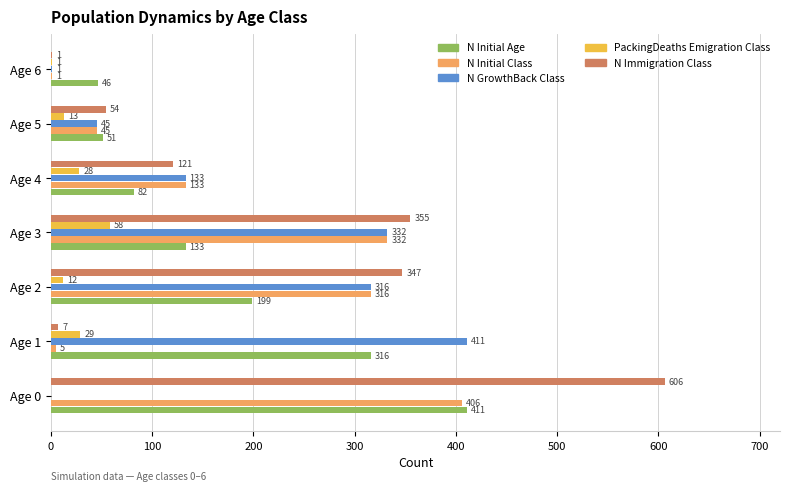

Which category has the highest value across all series?

Age 0